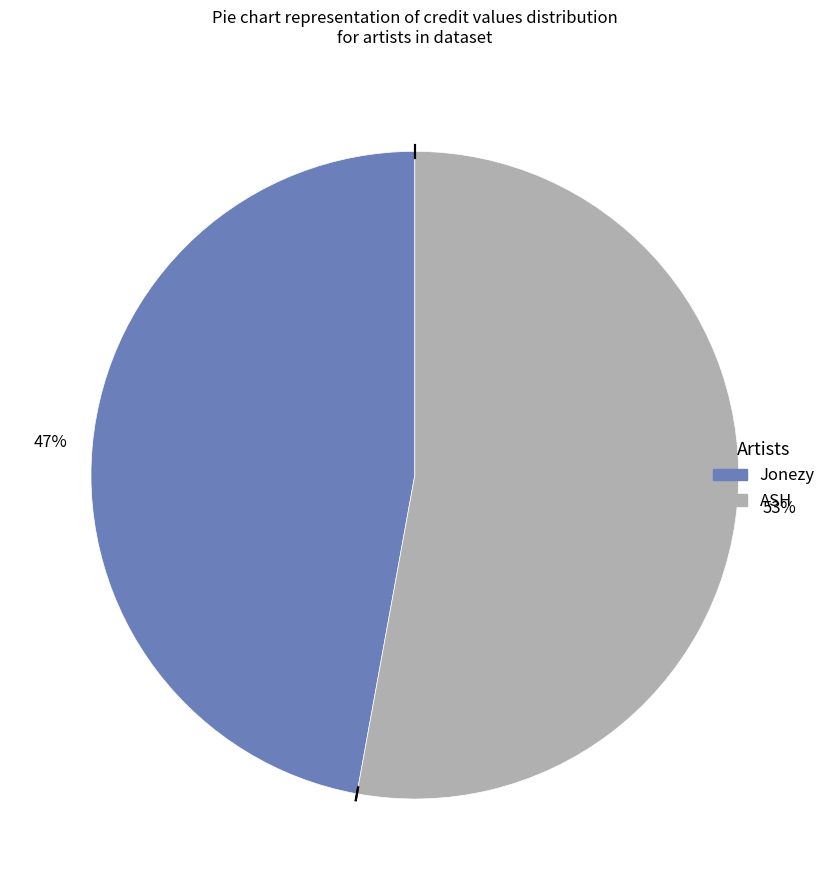

Count the number of slices in the pie.

2